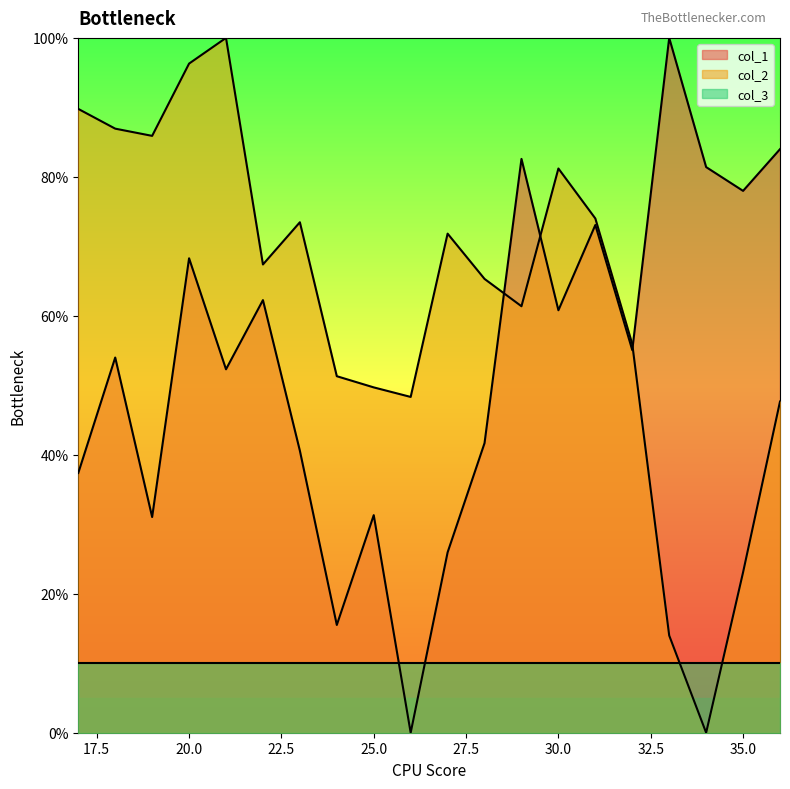

At which category is the sum across all series the highest?

20.0